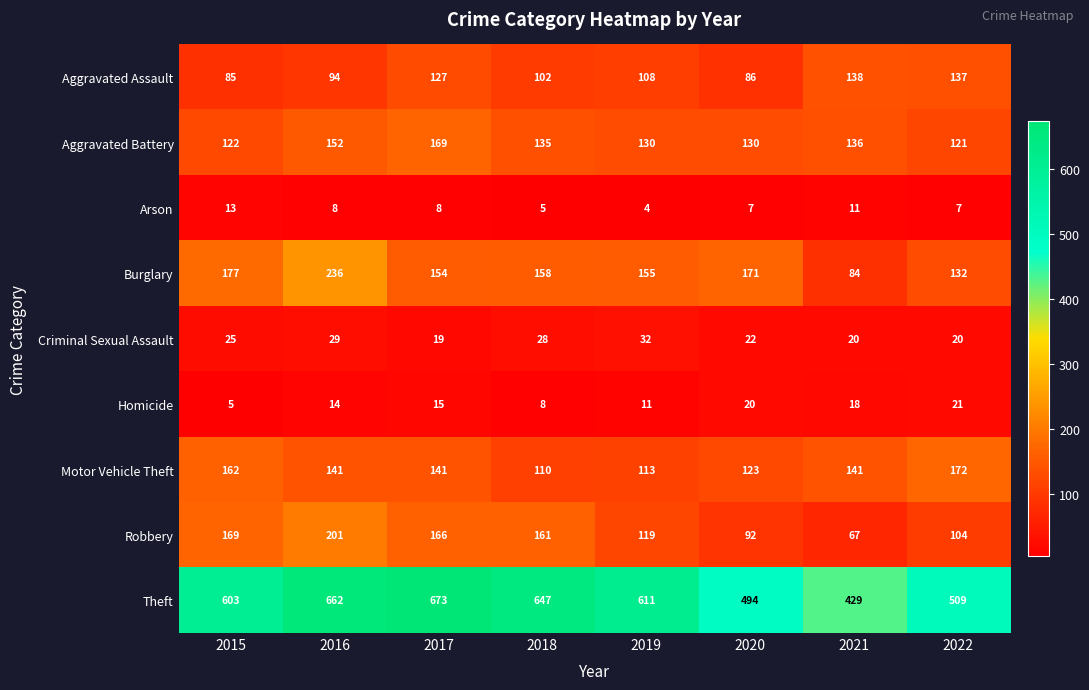

Which series has the largest range (max minus min)?

Theft